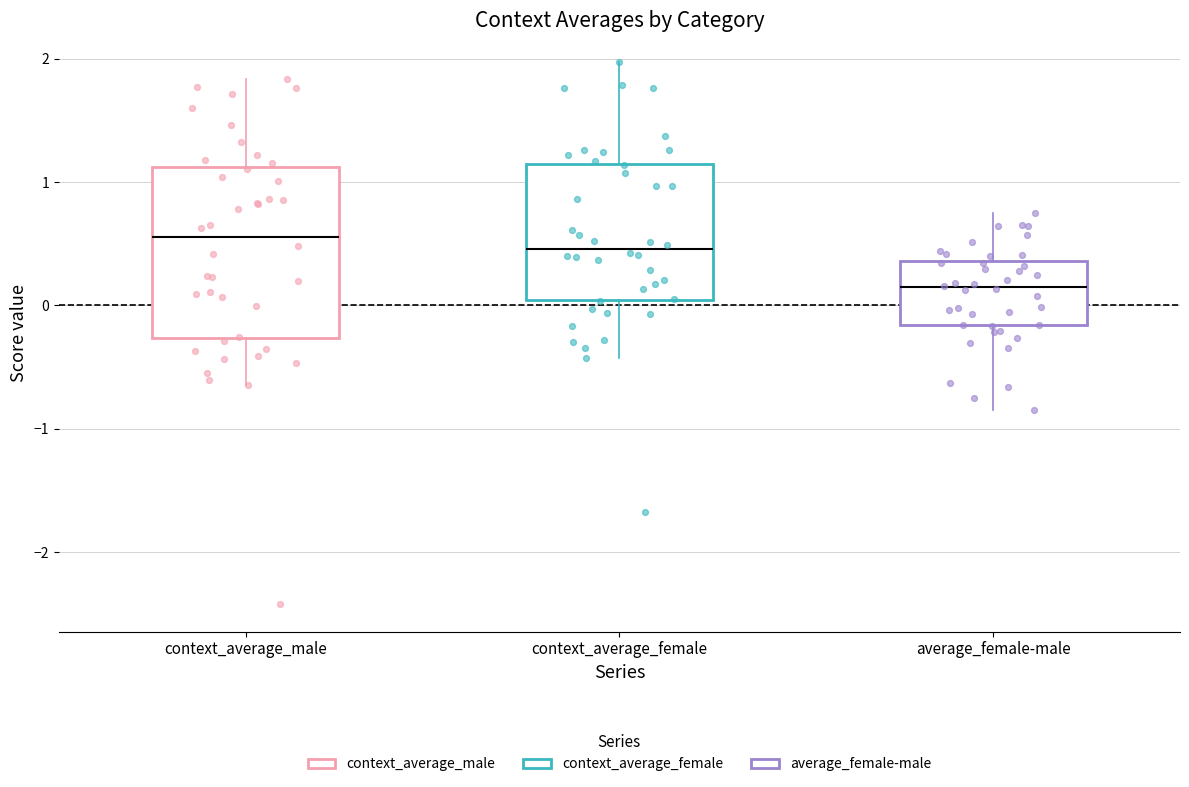

Reading left to right, transcribe this box plot: for each box, give where its median line is, the range the box spans, and where its two whiskers end, as read against the y-axis. The values are not printed on the chart, so give them approximately, as read against the axis.

context_average_male: median 0.6, box -0.3 to 1.1, whiskers -0.6 to 1.8
context_average_female: median 0.5, box 0.0 to 1.1, whiskers -0.4 to 2.0
average_female-male: median 0.1, box -0.2 to 0.4, whiskers -0.9 to 0.8